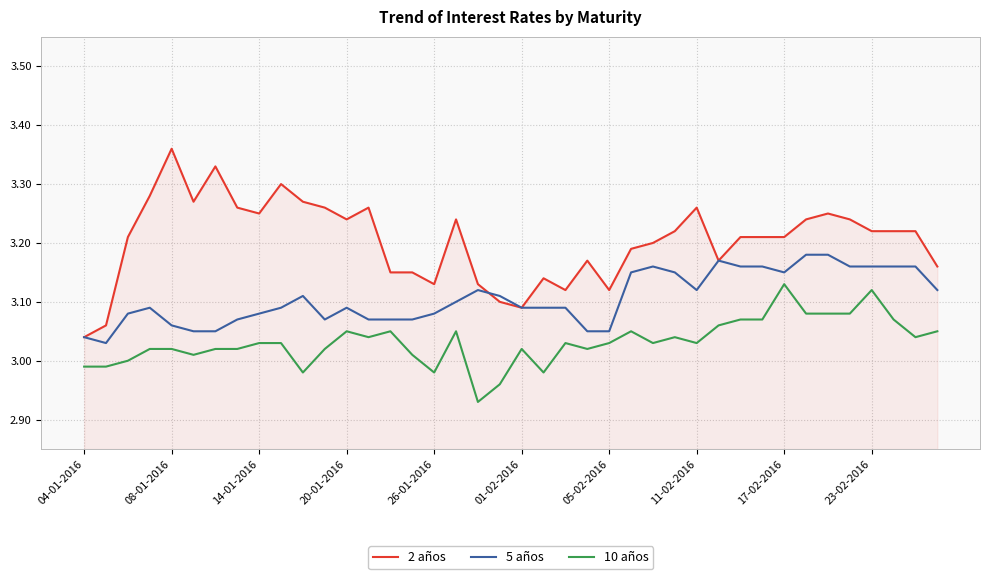

List the series in order of their peak value, lowest first.

10 años, 5 años, 2 años